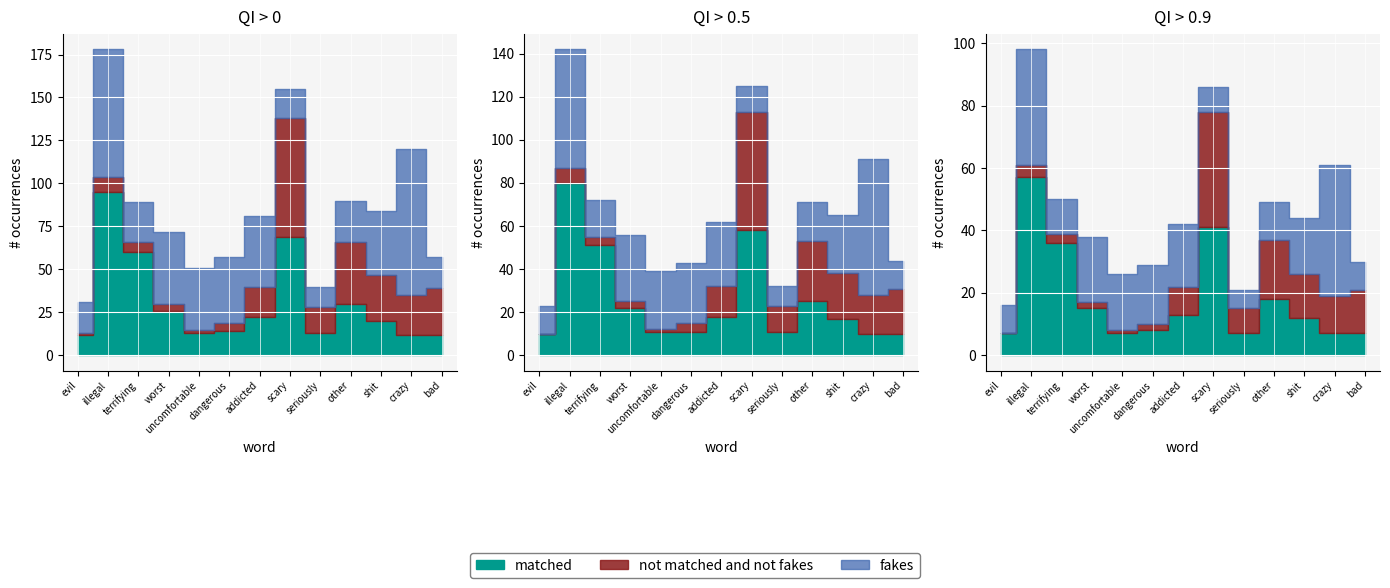

How many values in the not matched and not fakes series exceed 15?

6